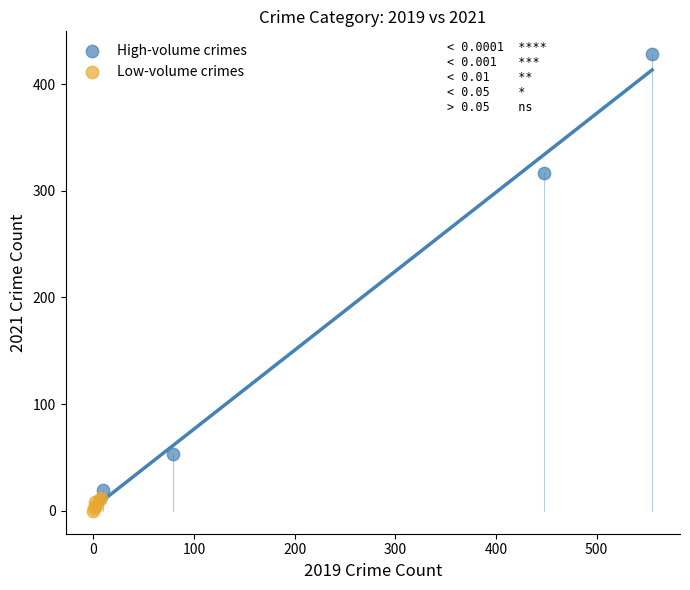

Which series reaches the maximum Y coordinate?

High-volume crimes